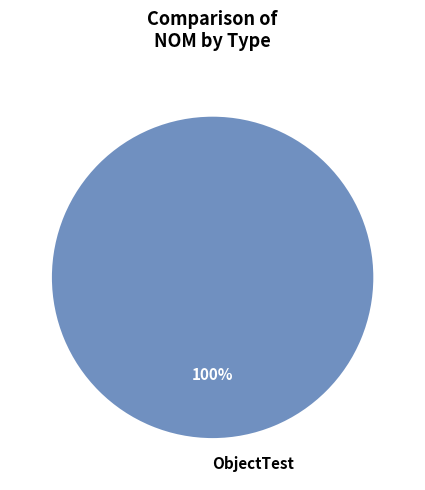

Does ObjectTest account for over 50% of the chart?

Yes